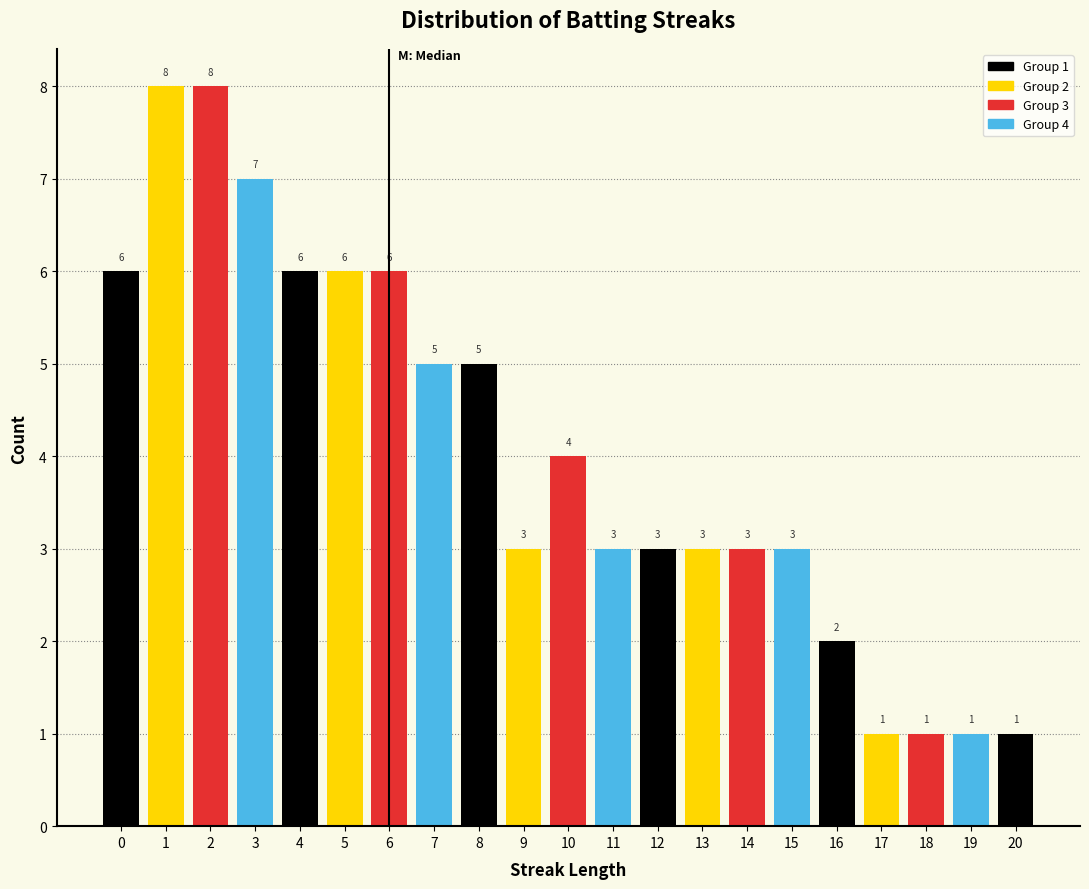

Reading left to right, what are all the values shown in this chart?

6	8	8	7	6	6	6	5	5	3	4	3	3	3	3	3	2	1	1	1	1